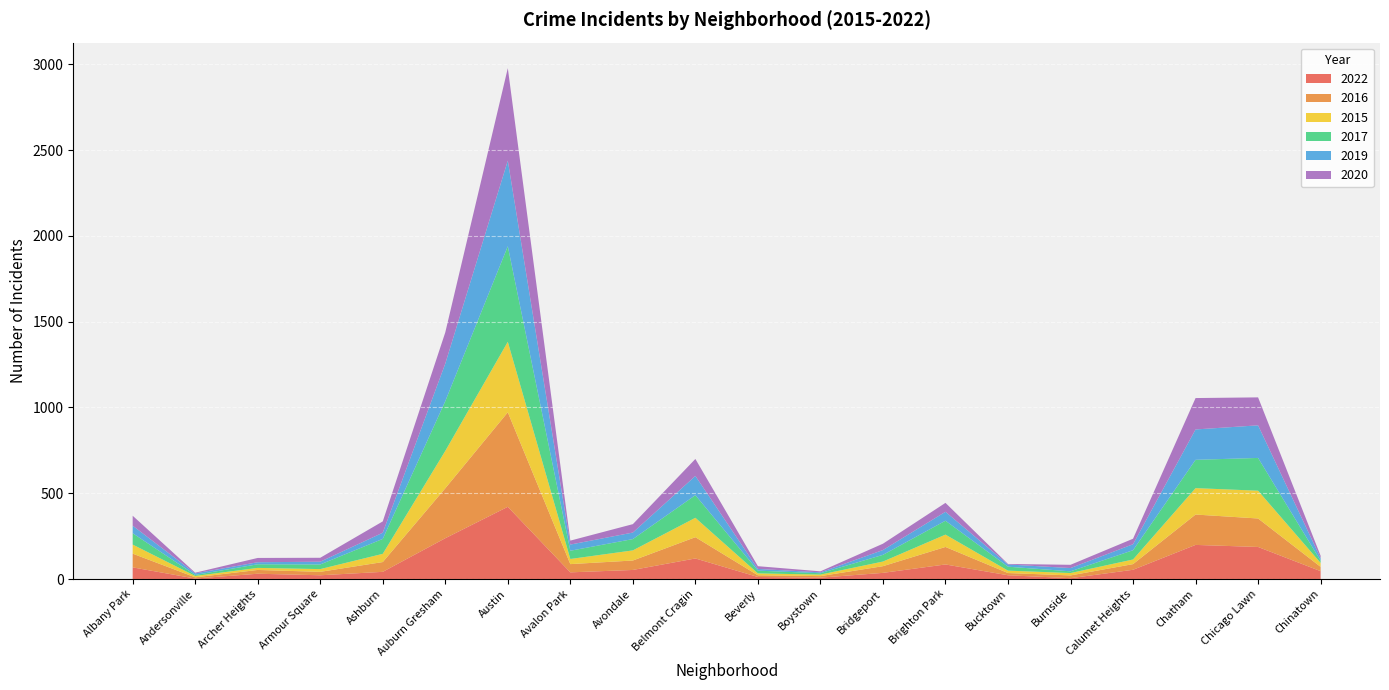

Reading right to left, extract all data points from this chart.

2022: Chinatown=46	Chicago Lawn=187	Chatham=199	Calumet Heights=54	Burnside=5	Bucktown=22	Brighton Park=85	Bridgeport=36	Boystown=8	Beverly=12	Belmont Cragin=120	Avondale=53	Avalon Park=39	Austin=421	Auburn Gresham=238	Ashburn=42	Armour Square=22	Archer Heights=31	Andersonville=3	Albany Park=68
2016: Chinatown=25	Chicago Lawn=166	Chatham=177	Calumet Heights=33	Burnside=16	Bucktown=13	Brighton Park=102	Bridgeport=39	Boystown=9	Beverly=10	Belmont Cragin=124	Avondale=55	Avalon Park=48	Austin=551	Auburn Gresham=291	Ashburn=57	Armour Square=20	Archer Heights=22	Andersonville=7	Albany Park=80
2015: Chinatown=23	Chicago Lawn=162	Chatham=154	Calumet Heights=27	Burnside=14	Bucktown=14	Brighton Park=72	Bridgeport=27	Boystown=9	Beverly=11	Belmont Cragin=113	Avondale=59	Avalon Park=30	Austin=411	Auburn Gresham=218	Ashburn=48	Armour Square=16	Archer Heights=12	Andersonville=8	Albany Park=53
2017: Chinatown=13	Chicago Lawn=191	Chatham=165	Calumet Heights=54	Burnside=10	Bucktown=23	Brighton Park=81	Bridgeport=39	Boystown=8	Beverly=16	Belmont Cragin=132	Avondale=66	Avalon Park=48	Austin=557	Auburn Gresham=290	Ashburn=87	Armour Square=27	Archer Heights=21	Andersonville=6	Albany Park=66
2019: Chinatown=15	Chicago Lawn=190	Chatham=177	Calumet Heights=35	Burnside=19	Bucktown=13	Brighton Park=52	Bridgeport=28	Boystown=5	Beverly=10	Belmont Cragin=112	Avondale=38	Avalon Park=36	Austin=499	Auburn Gresham=219	Ashburn=36	Armour Square=16	Archer Heights=12	Andersonville=9	Albany Park=44
2020: Chinatown=14	Chicago Lawn=163	Chatham=183	Calumet Heights=32	Burnside=19	Bucktown=3	Brighton Park=52	Bridgeport=37	Boystown=6	Beverly=16	Belmont Cragin=99	Avondale=49	Avalon Park=23	Austin=539	Auburn Gresham=182	Ashburn=66	Armour Square=23	Archer Heights=25	Andersonville=4	Albany Park=58